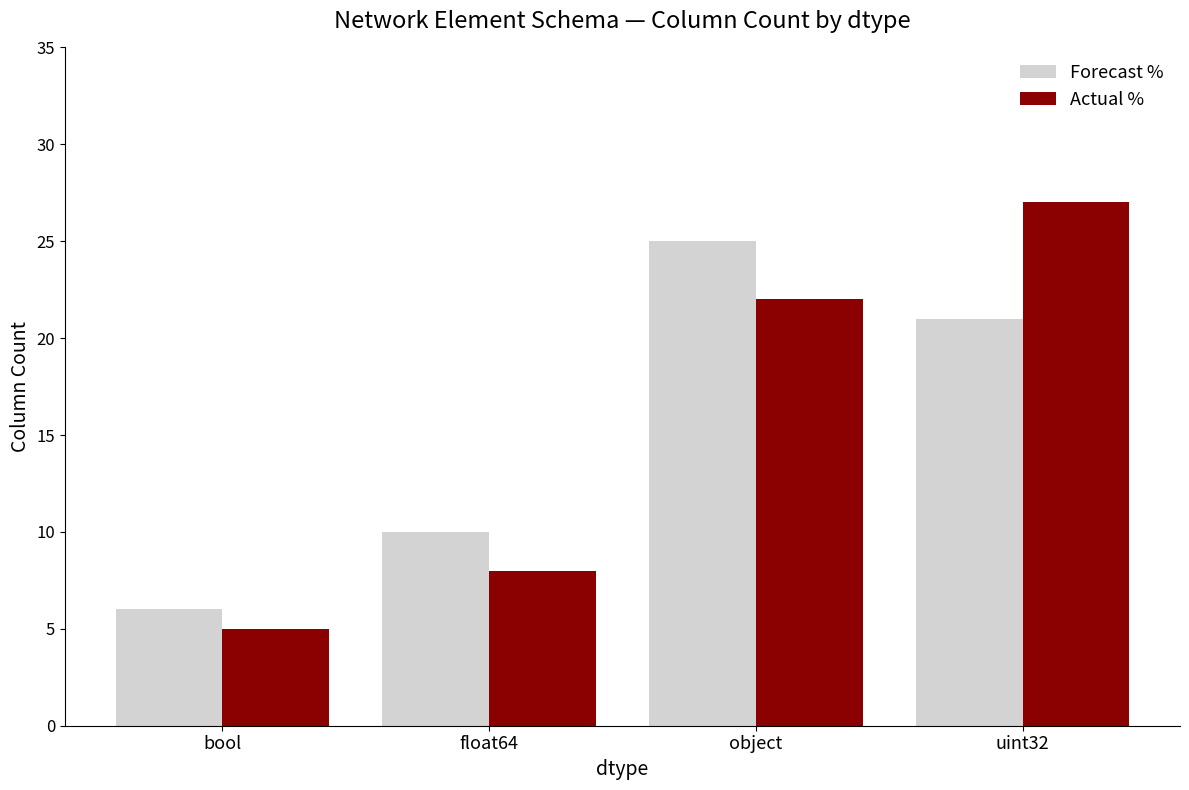

What is the value of the Forecast % bar at the 4th from the left?

21